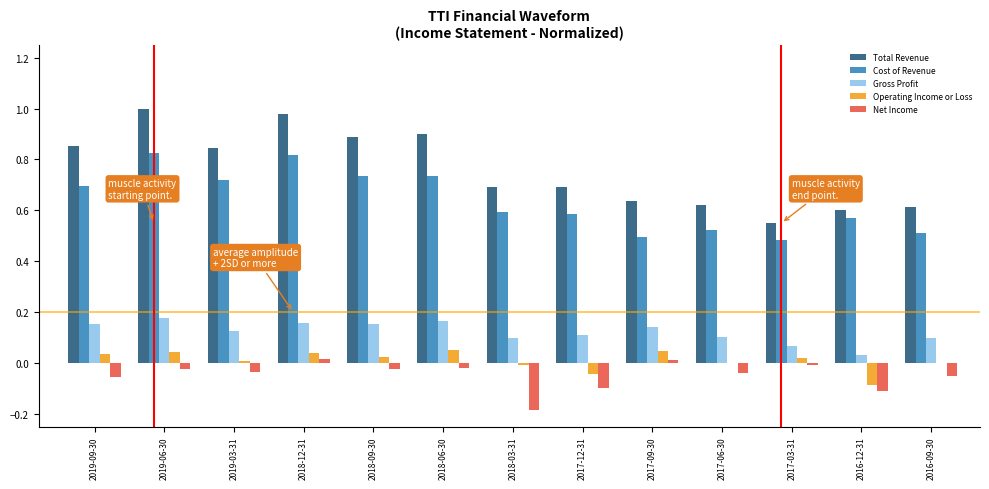

Is the value of Total Revenue at 2019-03-31 greater than the value of Operating Income or Loss at 2018-03-31?

Yes